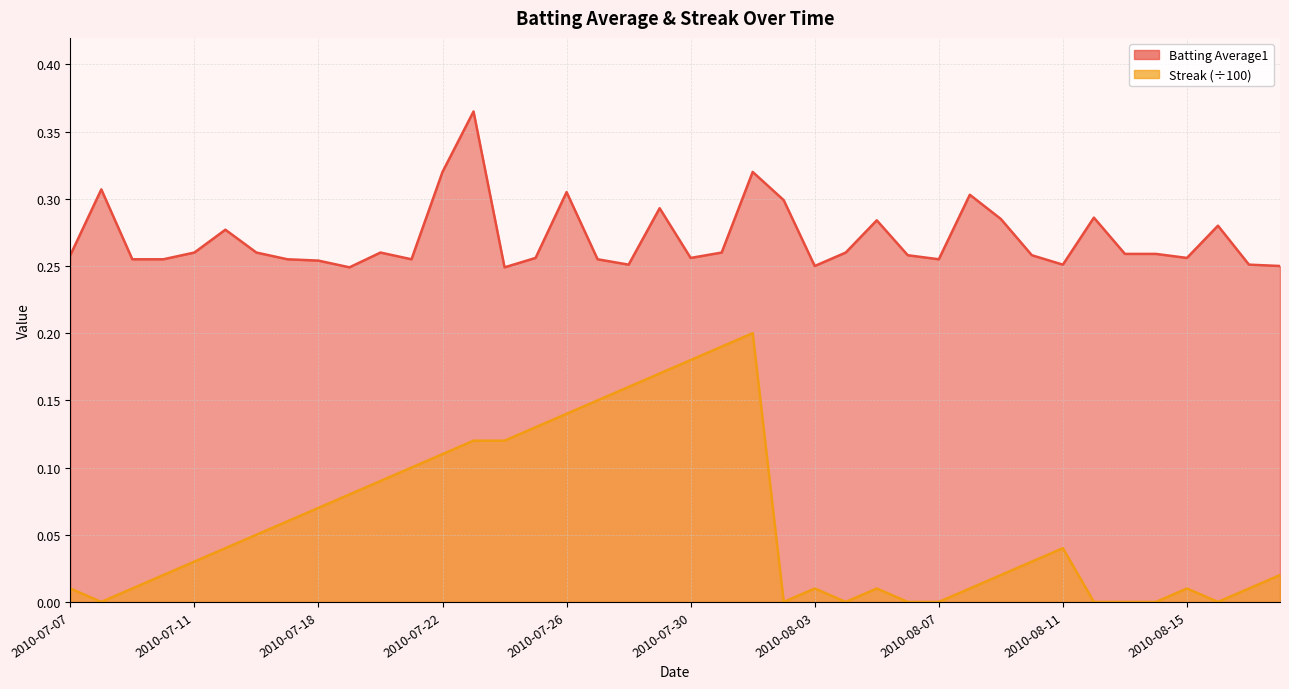

List the series in order of their overall mean, highest first.

Batting Average1, Streak